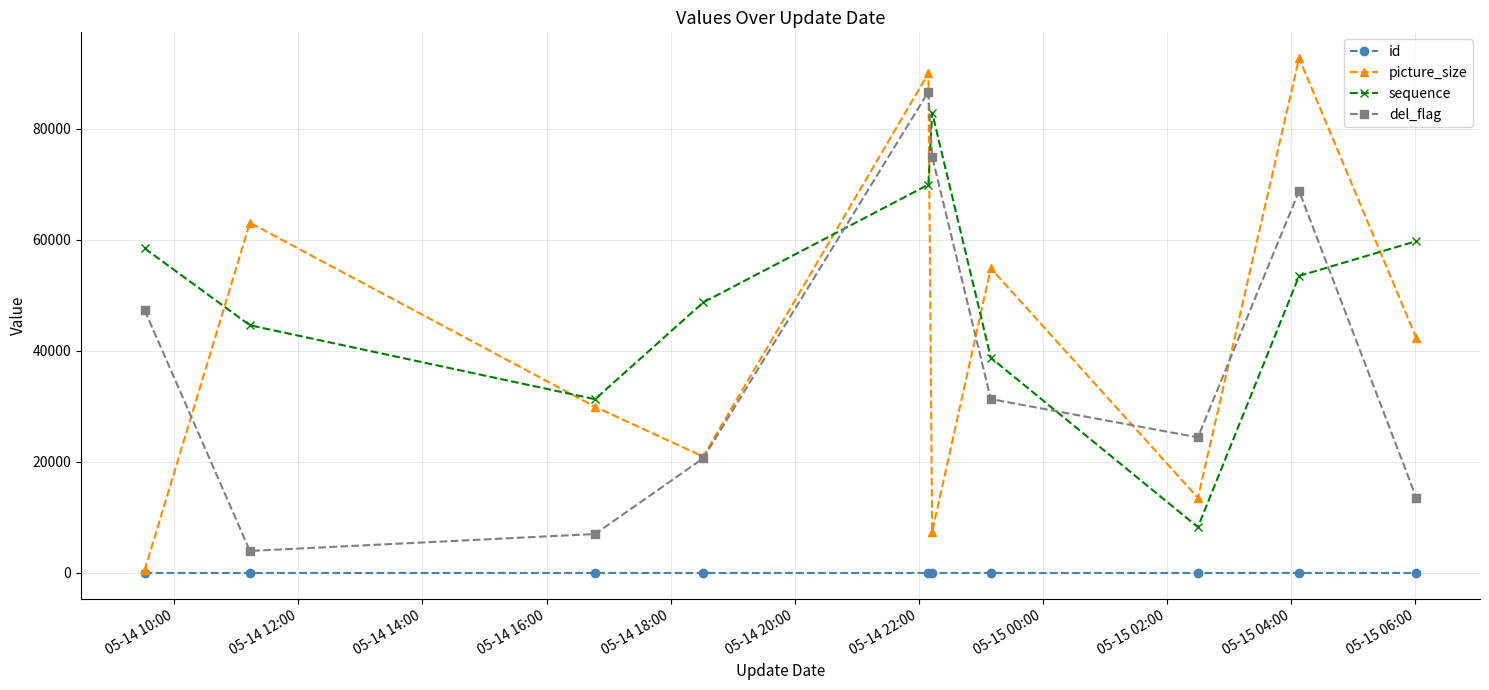

Does the chart display data point markers on the line(s)?

Yes